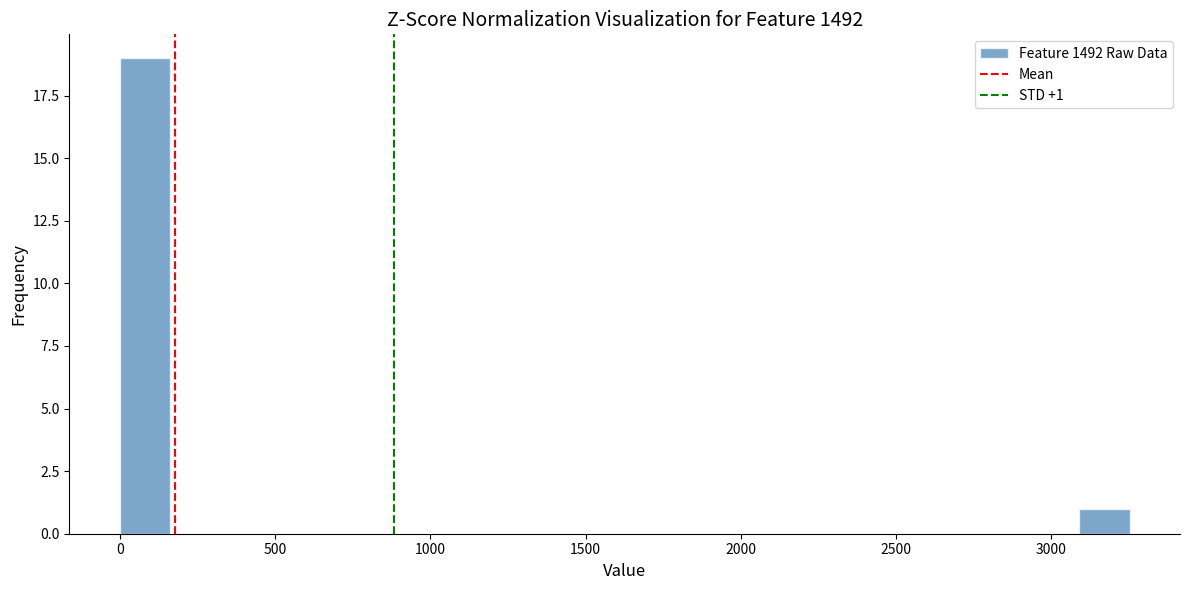

Read against the x-axis, roughly where is the centre of the tallest bar?

100